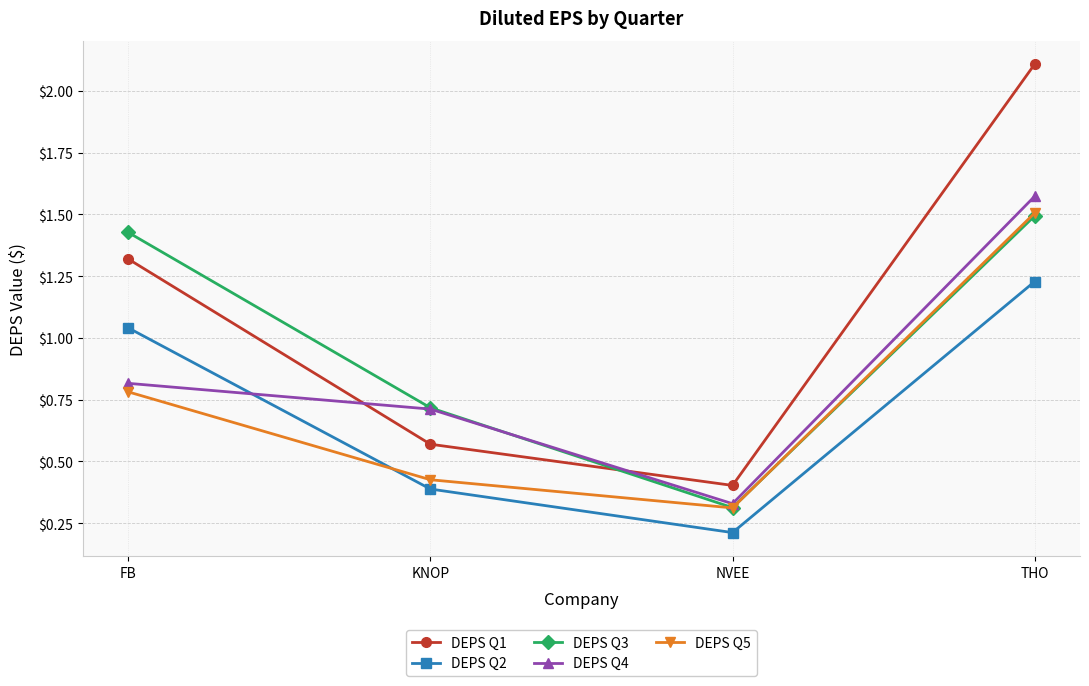

Which category has the lowest value in the DEPS Q4 series?

NVEE